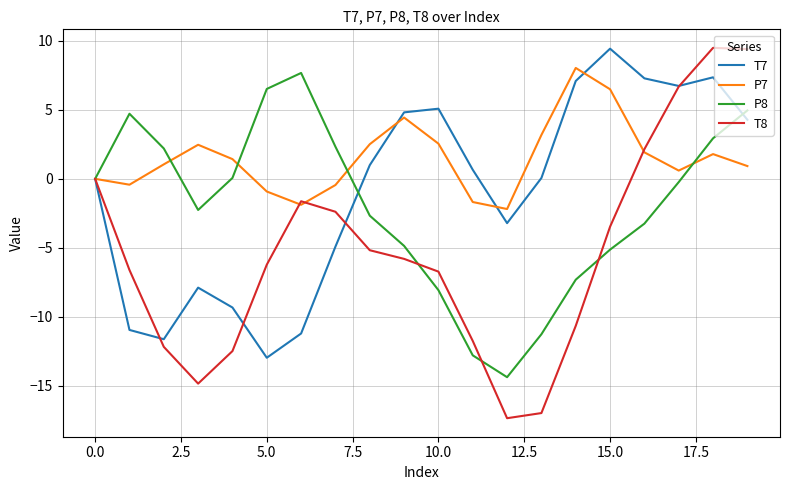

True or false: P7 has more than 0 interior local peaks.

True